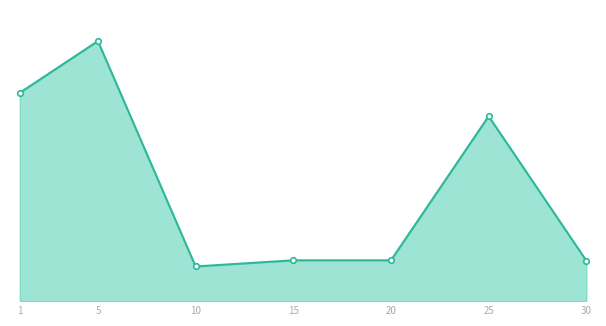

Reading left to right, transcribe all the data shown in this chart.

36050.0	45003.5	6000.0	7065.5	7065.5	32000.0	7000.0